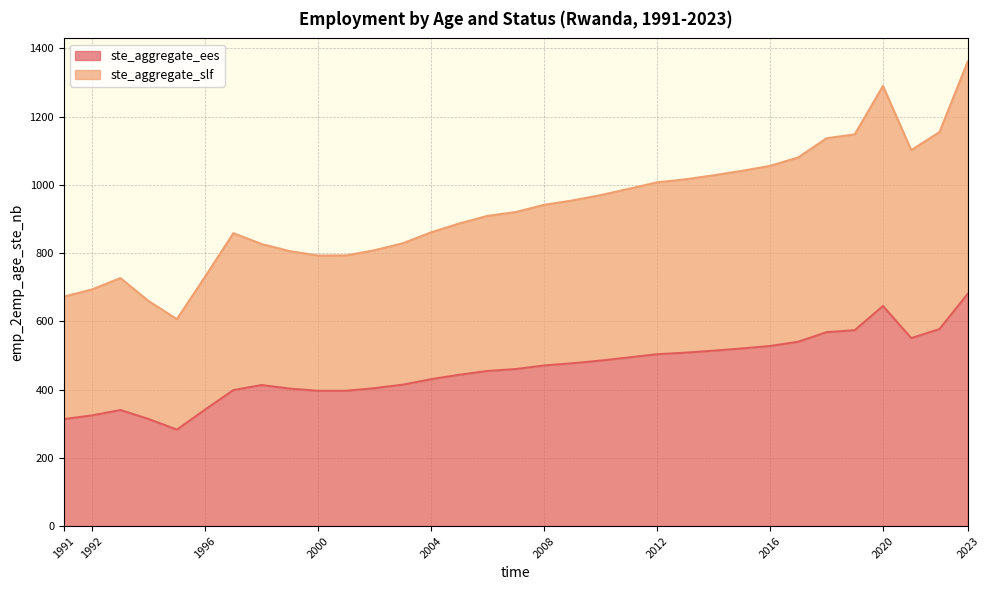

How many values in the ste_aggregate_slf series exceed 920?

17